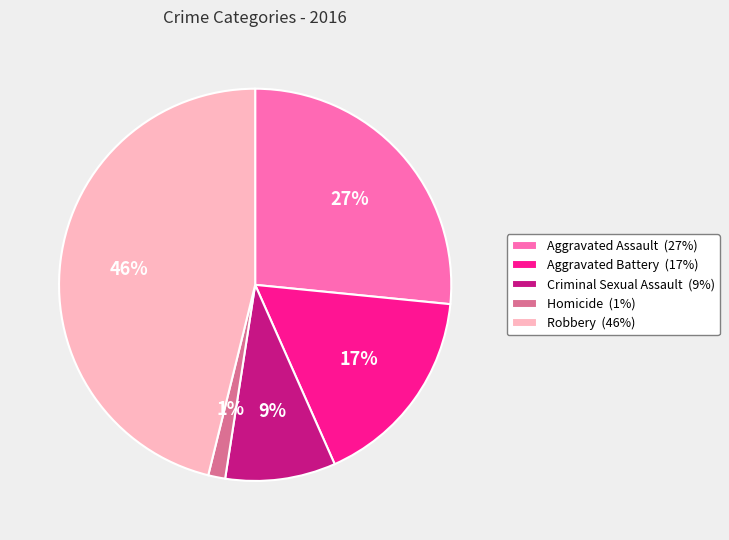

The Robbery slice represents 40% of the pie. True or false?

False